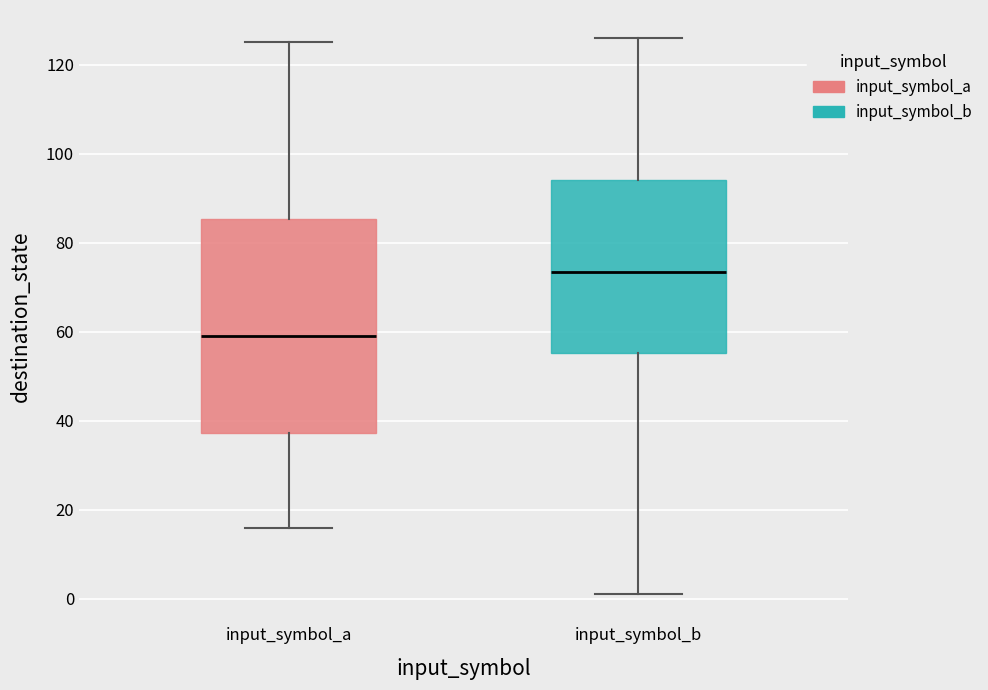

Reading left to right, read every box against the y-axis: the position of its median line, the range the box covers, and the ends of its whiskers. The values are not printed on the chart, so give them approximately, as read against the axis.

input_symbol_a: median 60, box 38 to 86, whiskers 16 to 126
input_symbol_b: median 74, box 56 to 94, whiskers 2 to 126